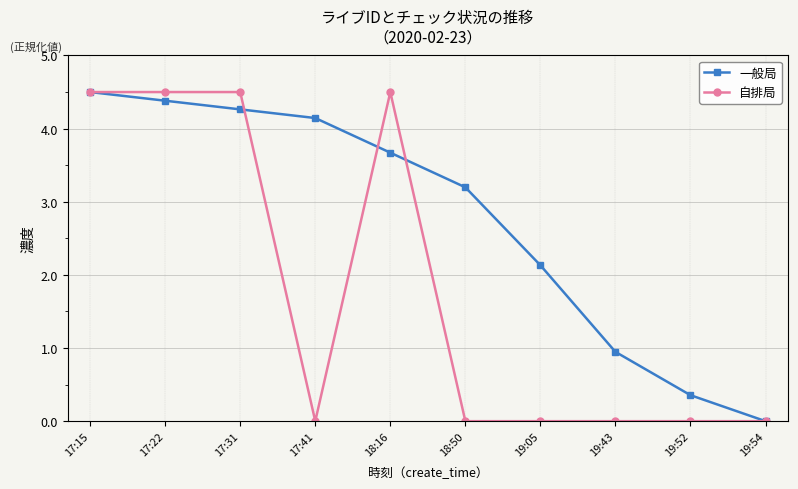

True or false: 自排局 has a value of 2.5 at 19:52.

False